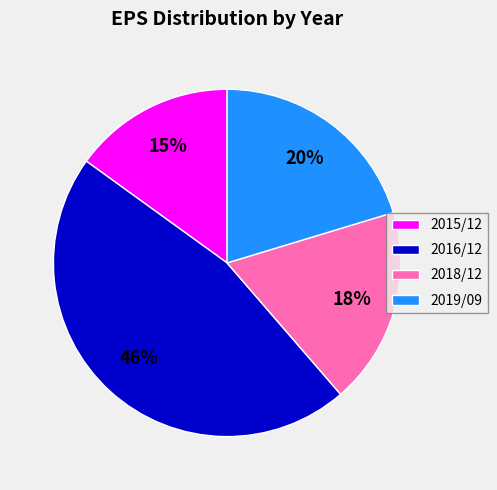

Which has a higher value, 2019/09 or 2015/12?

2019/09